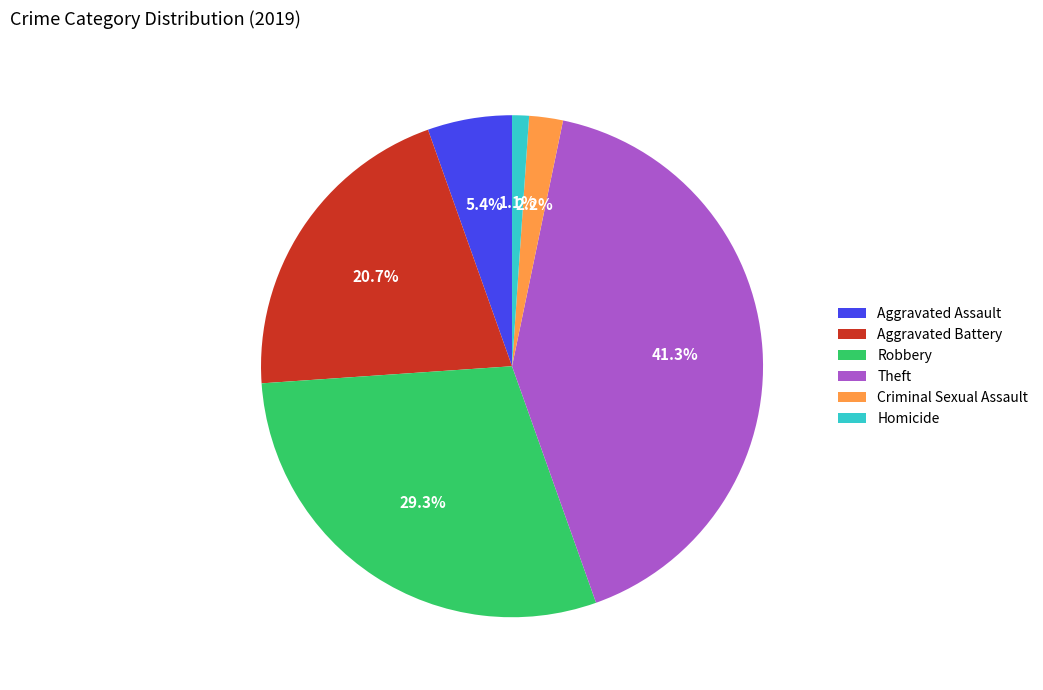

Combined, do Aggravated Battery and Theft account for over 50%?

Yes